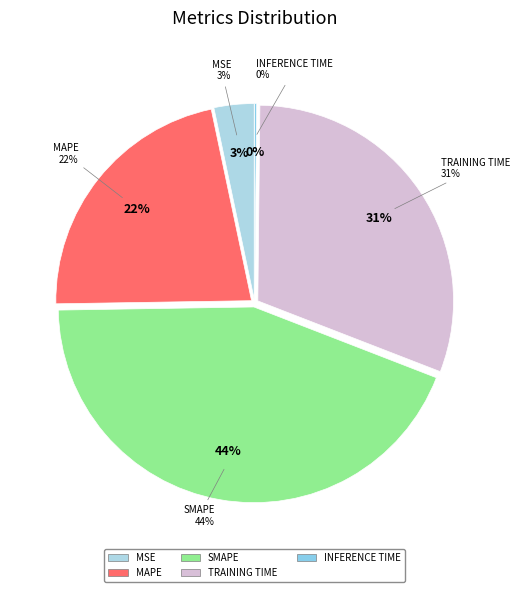

To the nearest percent, what is the difference between the MSE and Inference Time slice percentages?

3%